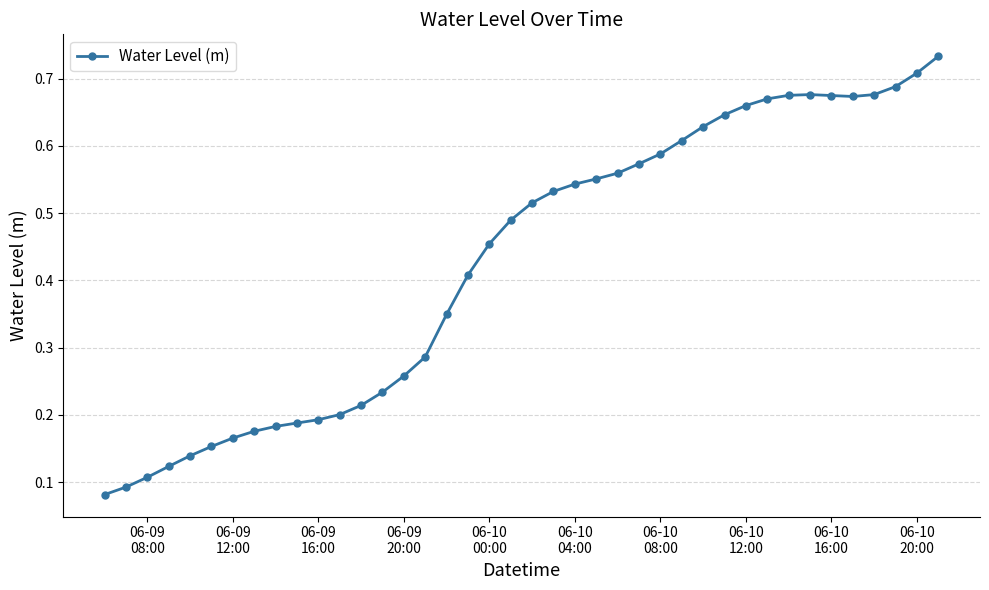

What is the sum of all values?

17.1